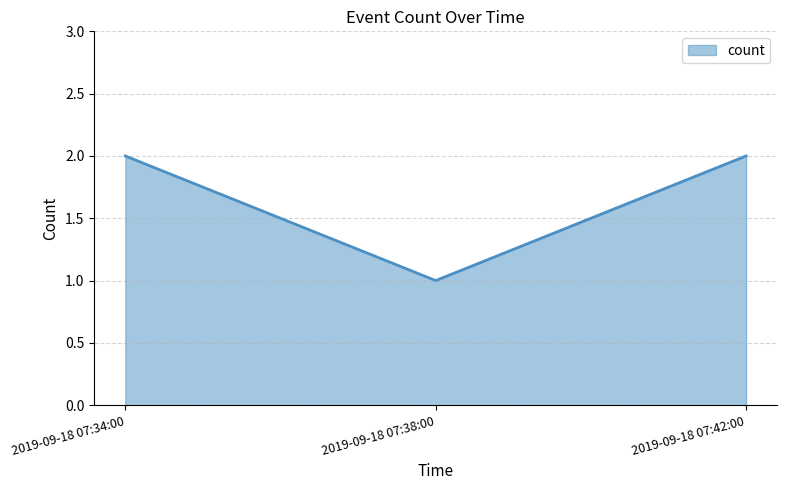

What is the approximate value at 2019-09-18 07:38:00?

1